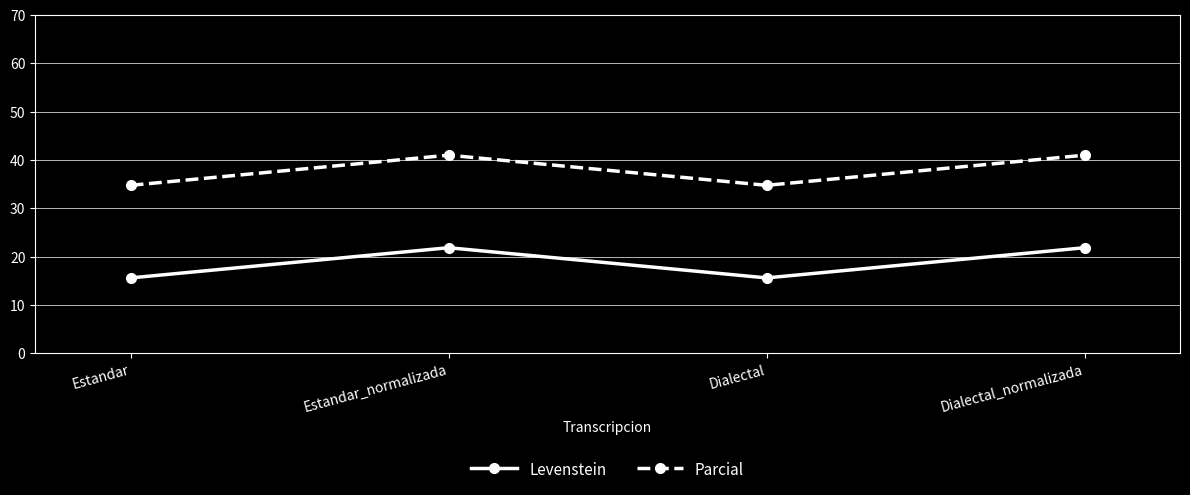

Rank the series at Estandar from lowest to highest value.

Levenstein, Parcial